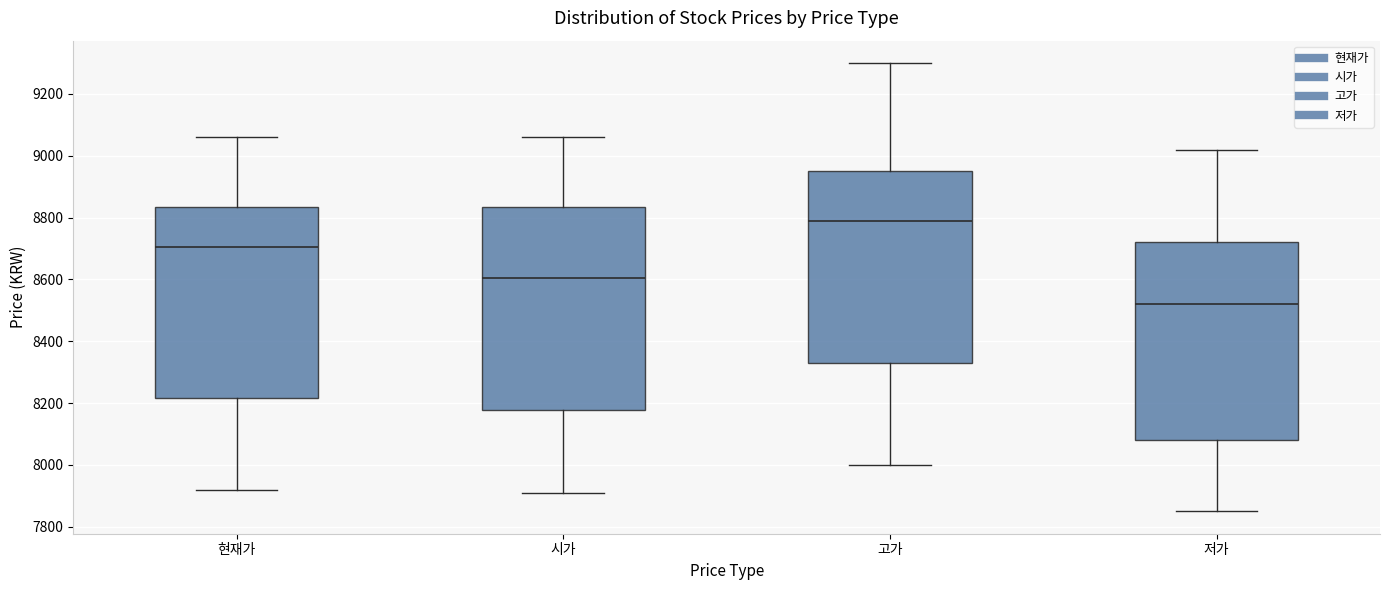

Reading left to right, transcribe this box plot: for each box, give where its median line is, the range the box spans, and where its two whiskers end, as read against the y-axis. The values are not printed on the chart, so give them approximately, as read against the axis.

현재가: median 8700, box 8220 to 8840, whiskers 7920 to 9060
시가: median 8600, box 8180 to 8840, whiskers 7920 to 9060
고가: median 8800, box 8340 to 8960, whiskers 8000 to 9300
저가: median 8520, box 8080 to 8720, whiskers 7860 to 9020